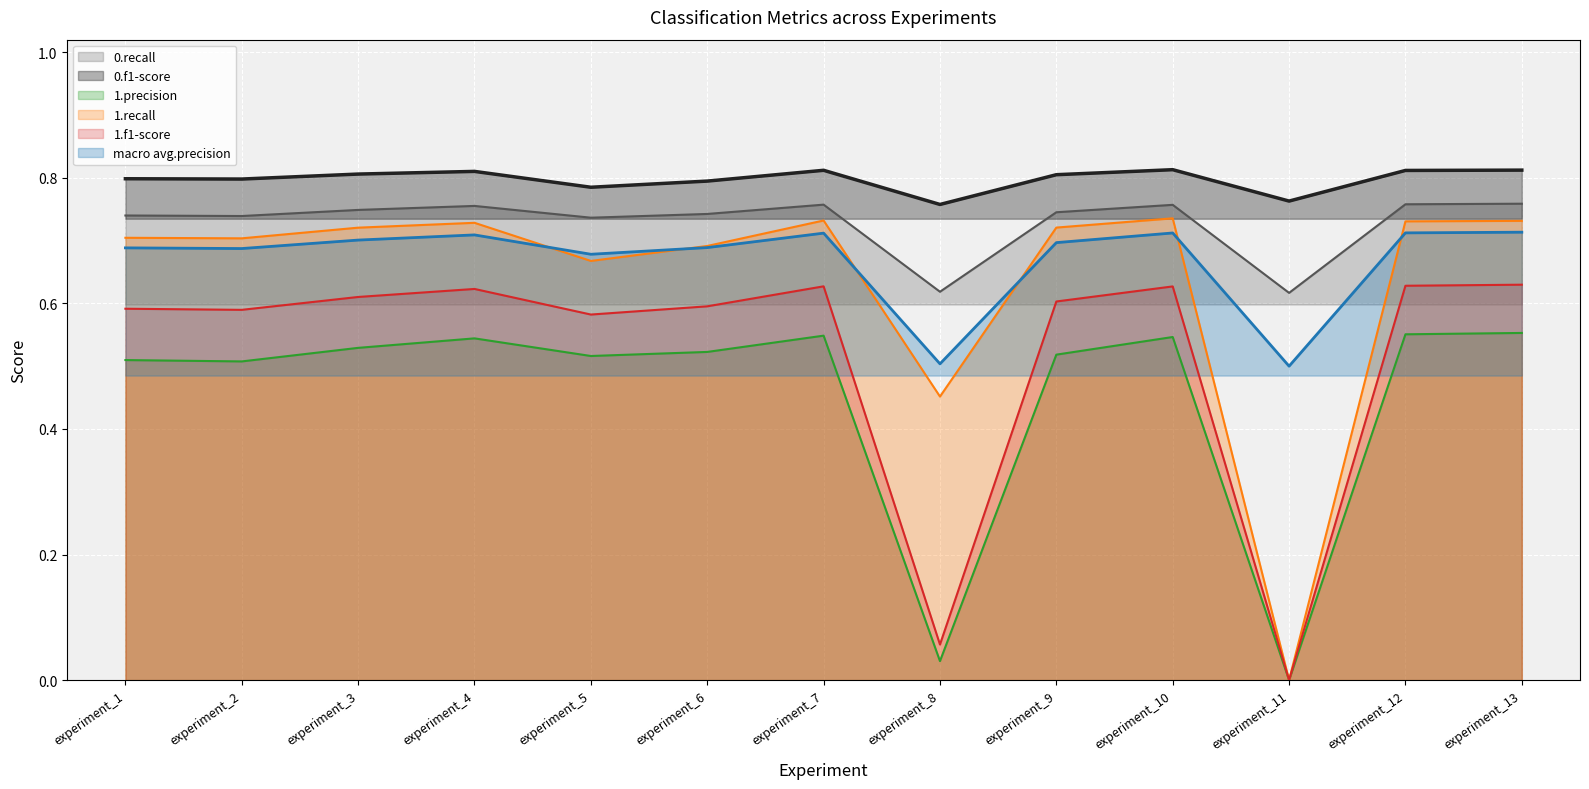

True or false: 1.recall and 1.f1-score cross at least once.

False